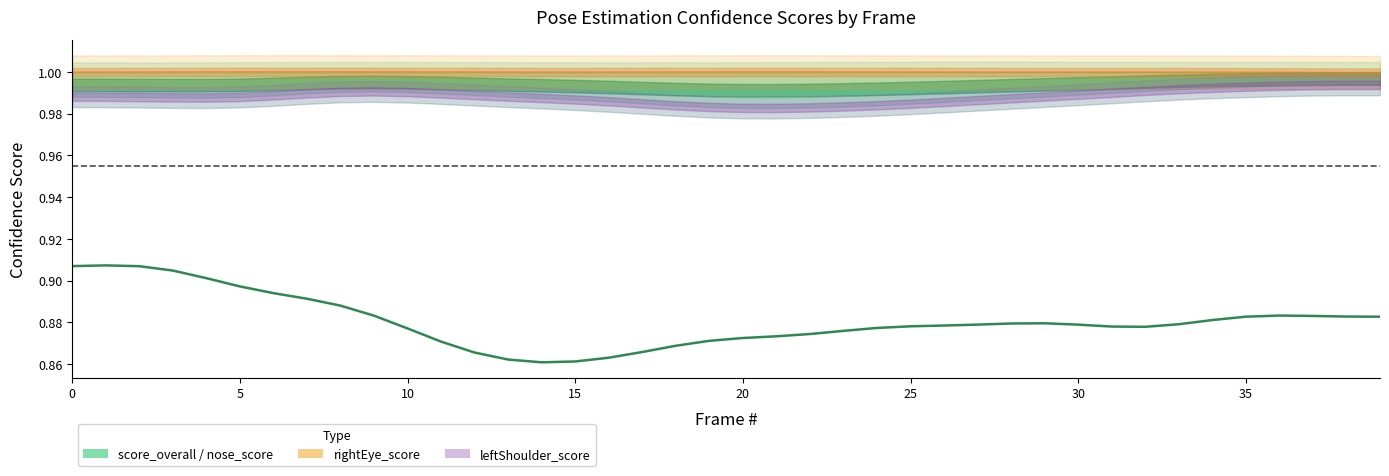

What is the total value across all series at 22?

4.8